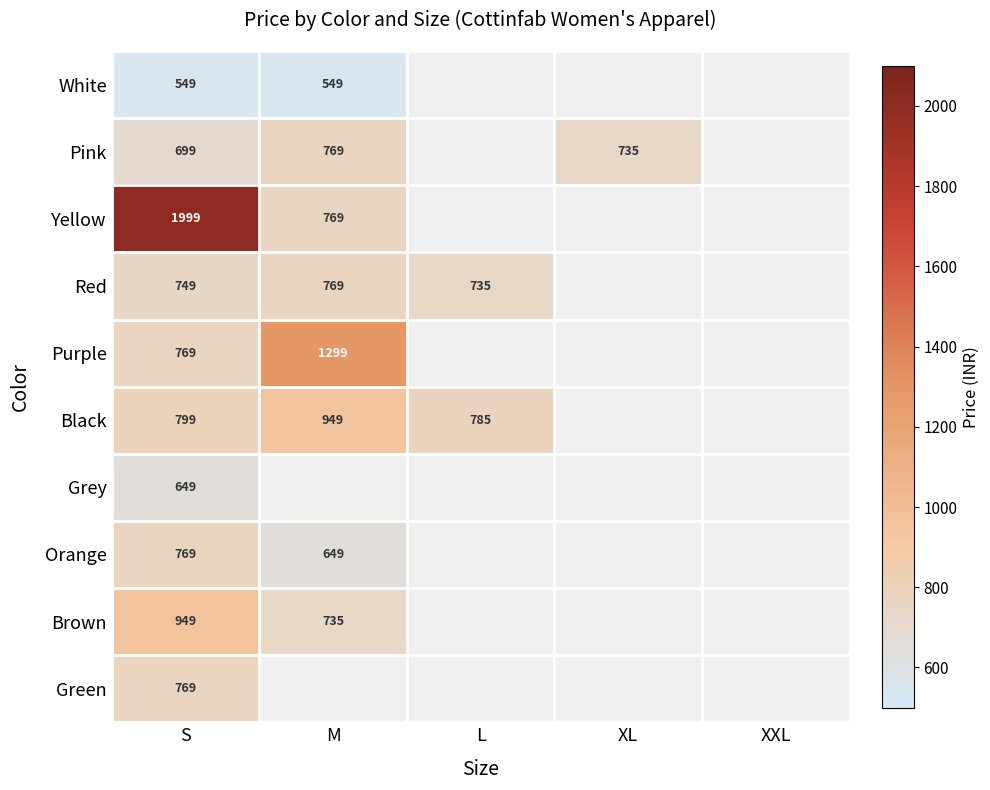

Is it true that Pink equals 699 at S?

True